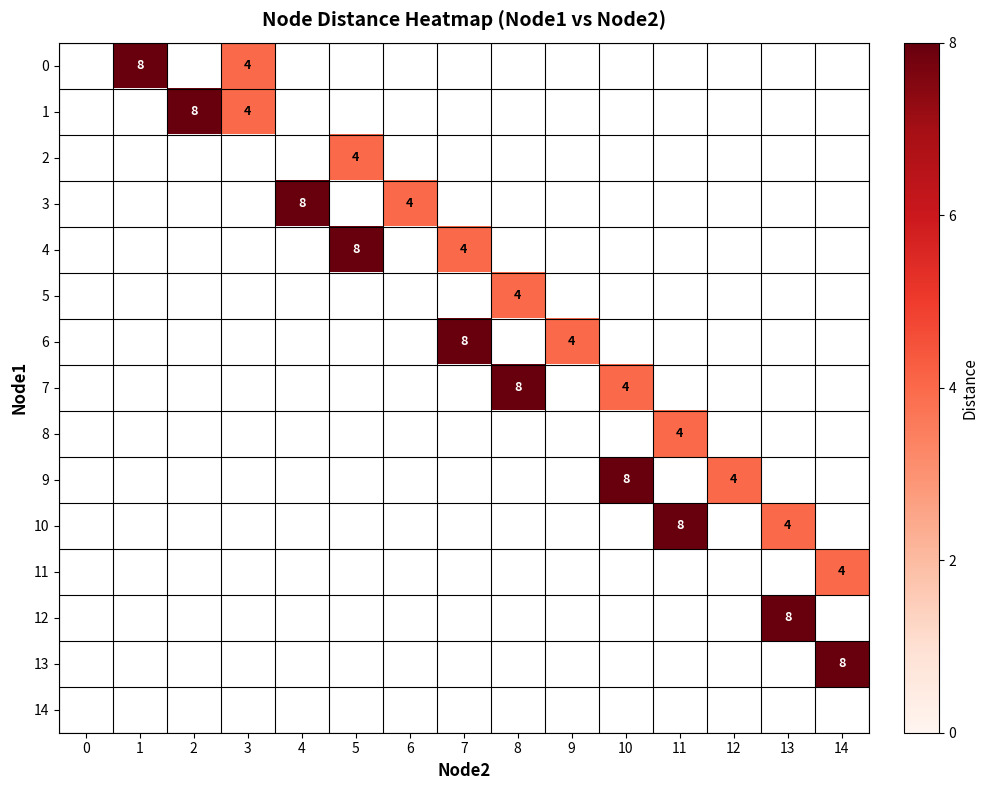

Is it true that 5 equals 4 at 8?

True